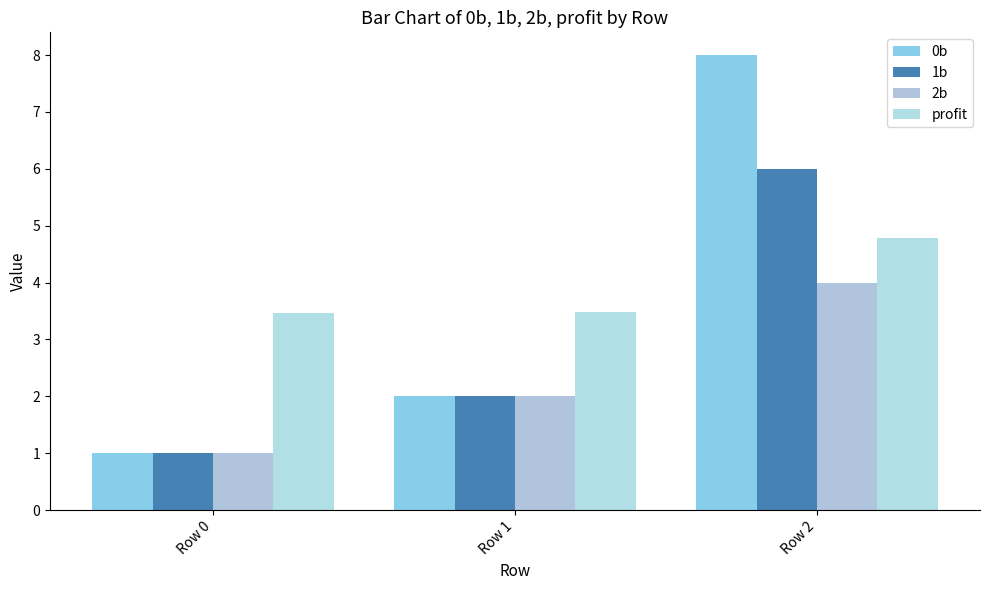

Reading right to left, transcribe all the data shown in this chart.

0b: Row 2=8.0	Row 1=2.0	Row 0=1.0
1b: Row 2=6.0	Row 1=2.0	Row 0=1.0
2b: Row 2=4.0	Row 1=2.0	Row 0=1.0
profit: Row 2=4.8	Row 1=3.5	Row 0=3.5